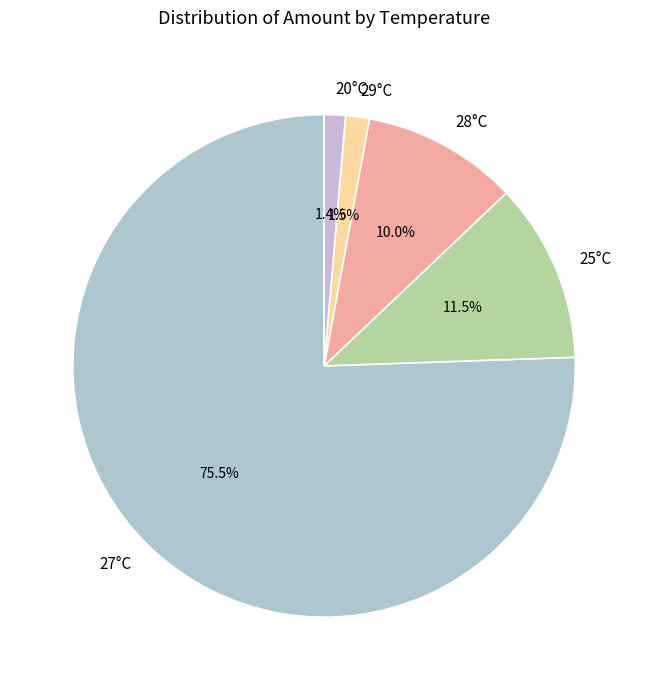

Between 25°C and 20°C, which is larger?

25°C